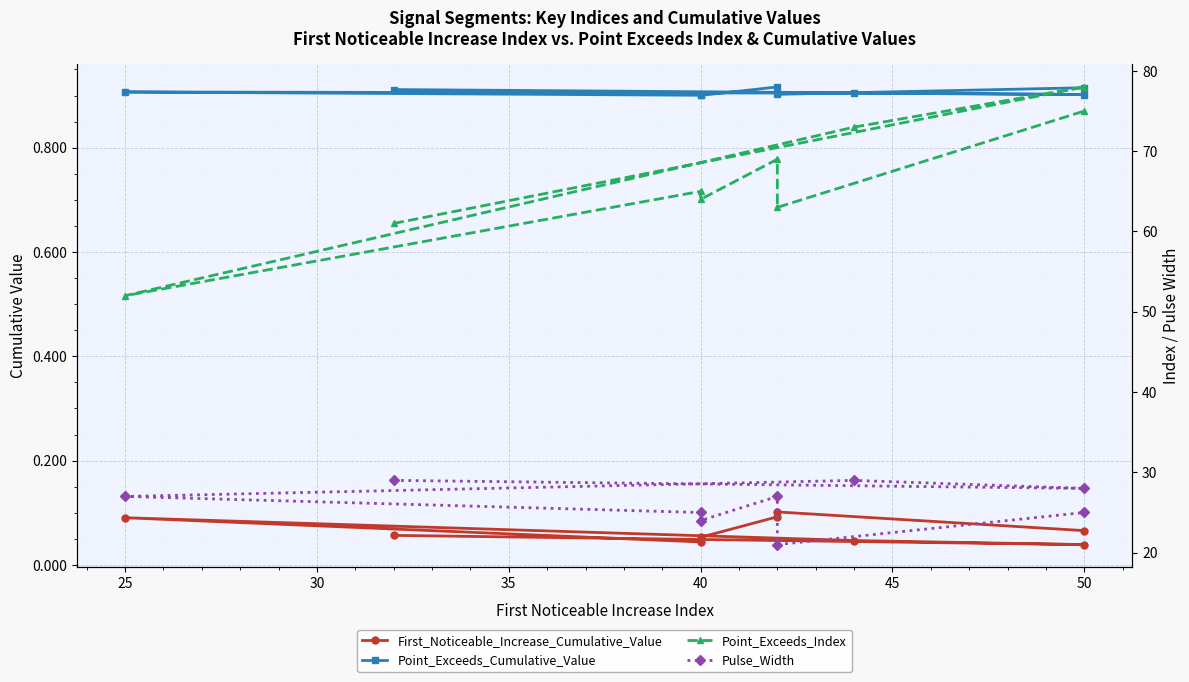

The value of Pulse_Width at 50 is 46.2. True or false?

False